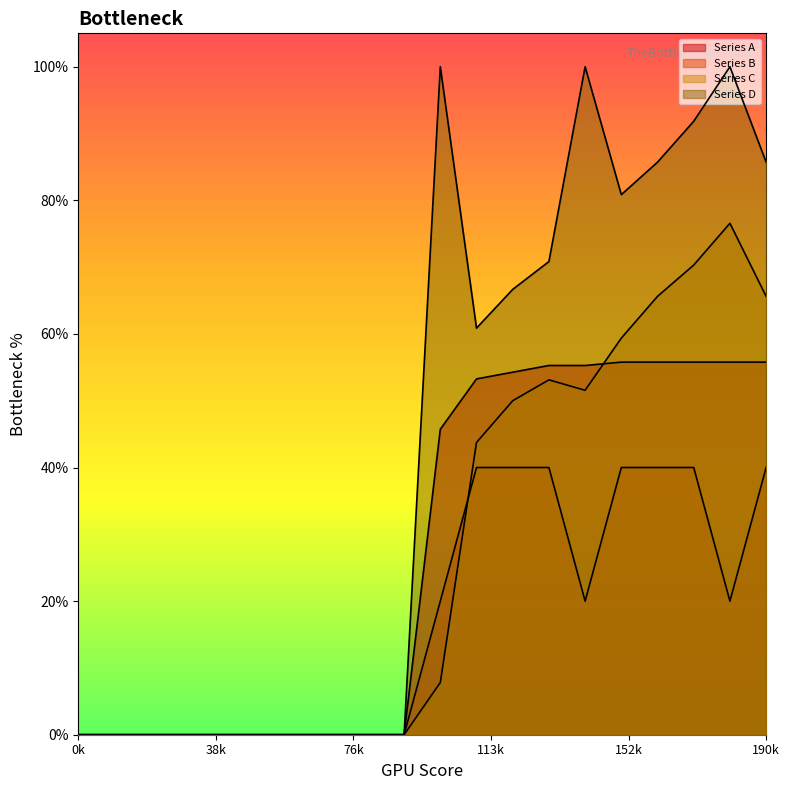

Which series ends up on top after the final intersection of Series B and Series C?

Series C